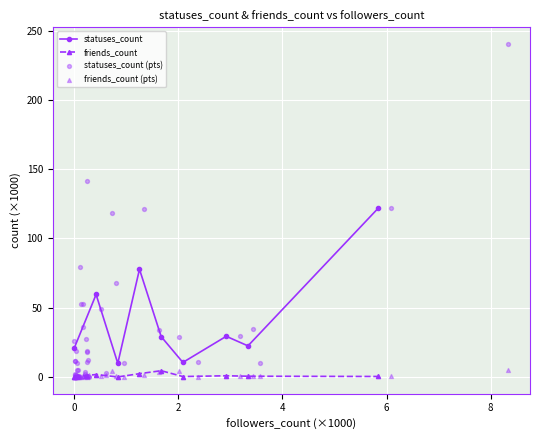

Which series has the largest Y range (max minus min)?

statuses_count